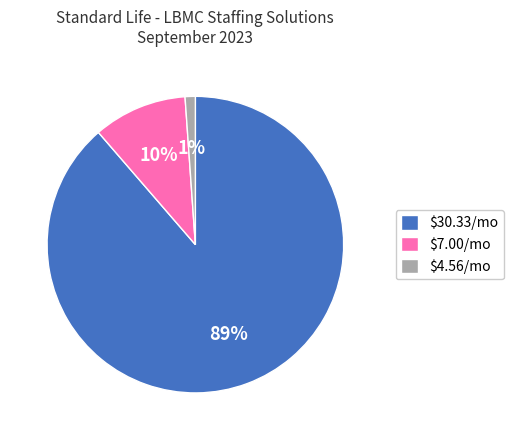

To the nearest percent, what is the average slice percentage?

33%